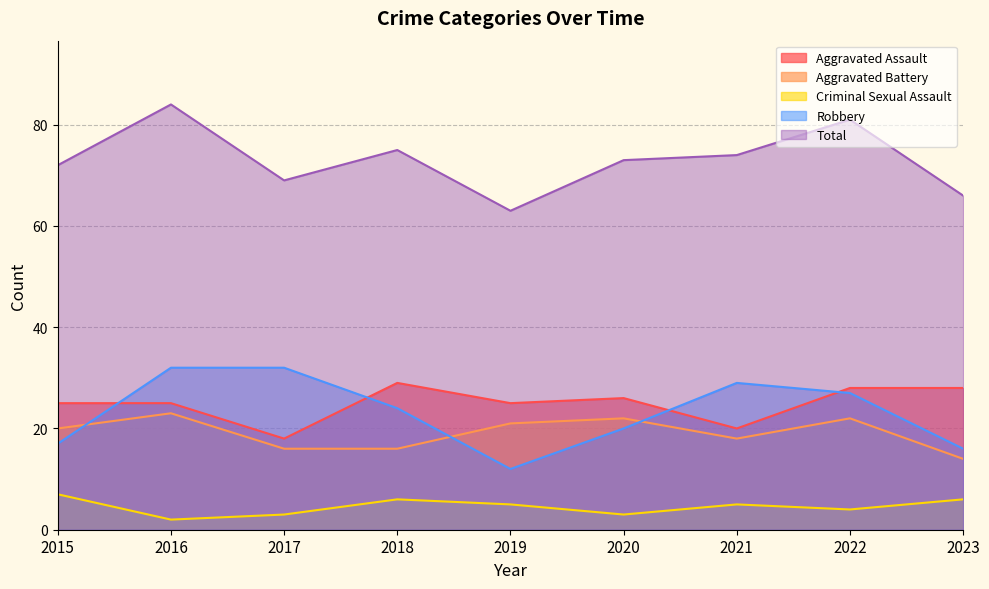

Reading right to left, what are all the values shown in this chart?

Aggravated Assault: 2023=28	2022=28	2021=20	2020=26	2019=25	2018=29	2017=18	2016=25	2015=25
Aggravated Battery: 2023=14	2022=22	2021=18	2020=22	2019=21	2018=16	2017=16	2016=23	2015=20
Criminal Sexual Assault: 2023=6	2022=4	2021=5	2020=3	2019=5	2018=6	2017=3	2016=2	2015=7
Robbery: 2023=16	2022=27	2021=29	2020=20	2019=12	2018=24	2017=32	2016=32	2015=17
Total: 2023=66	2022=81	2021=74	2020=73	2019=63	2018=75	2017=69	2016=84	2015=72